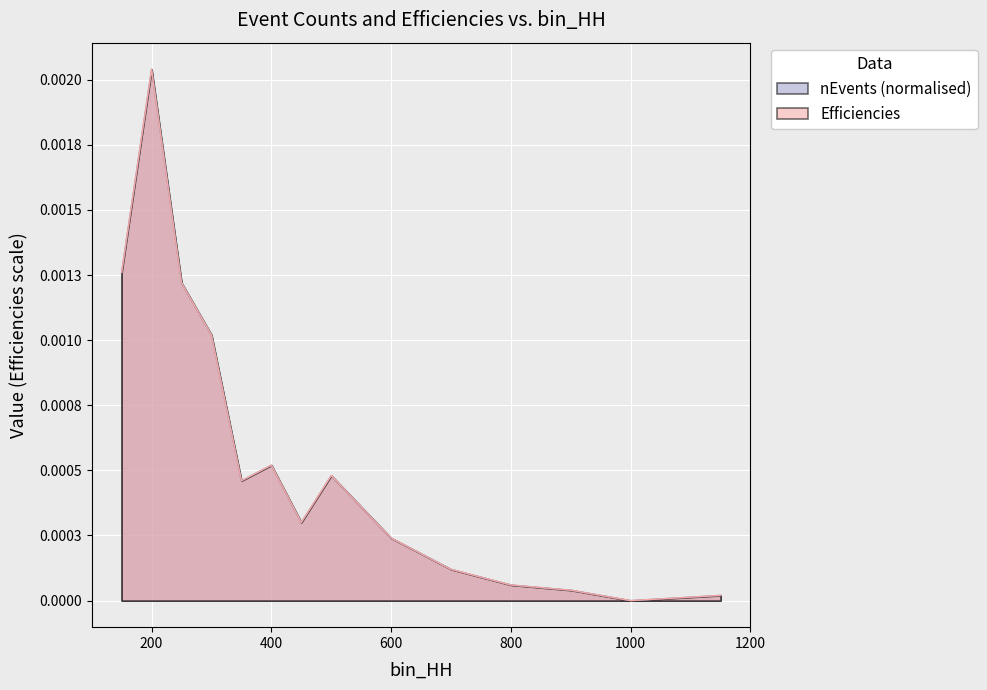

How many lines are shown in the chart?

2